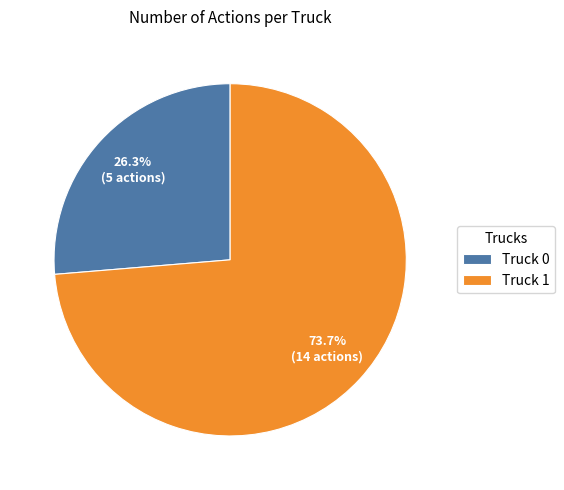

Which slice is the smallest?

Truck 0